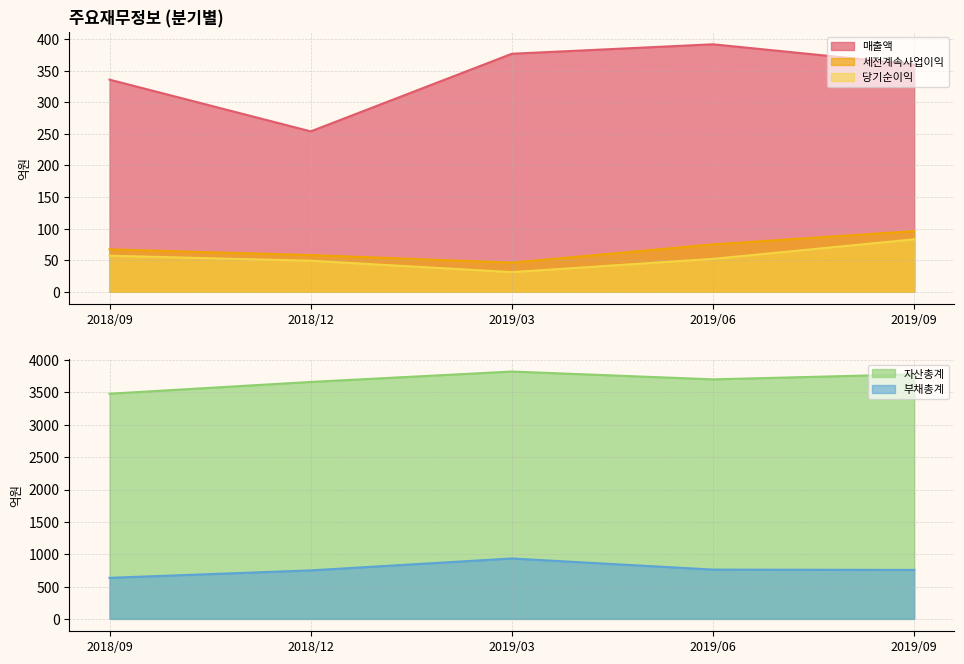

Is the value of 당기순이익 at 2019/03 greater than the value of 매출액 at 2018/12?

No